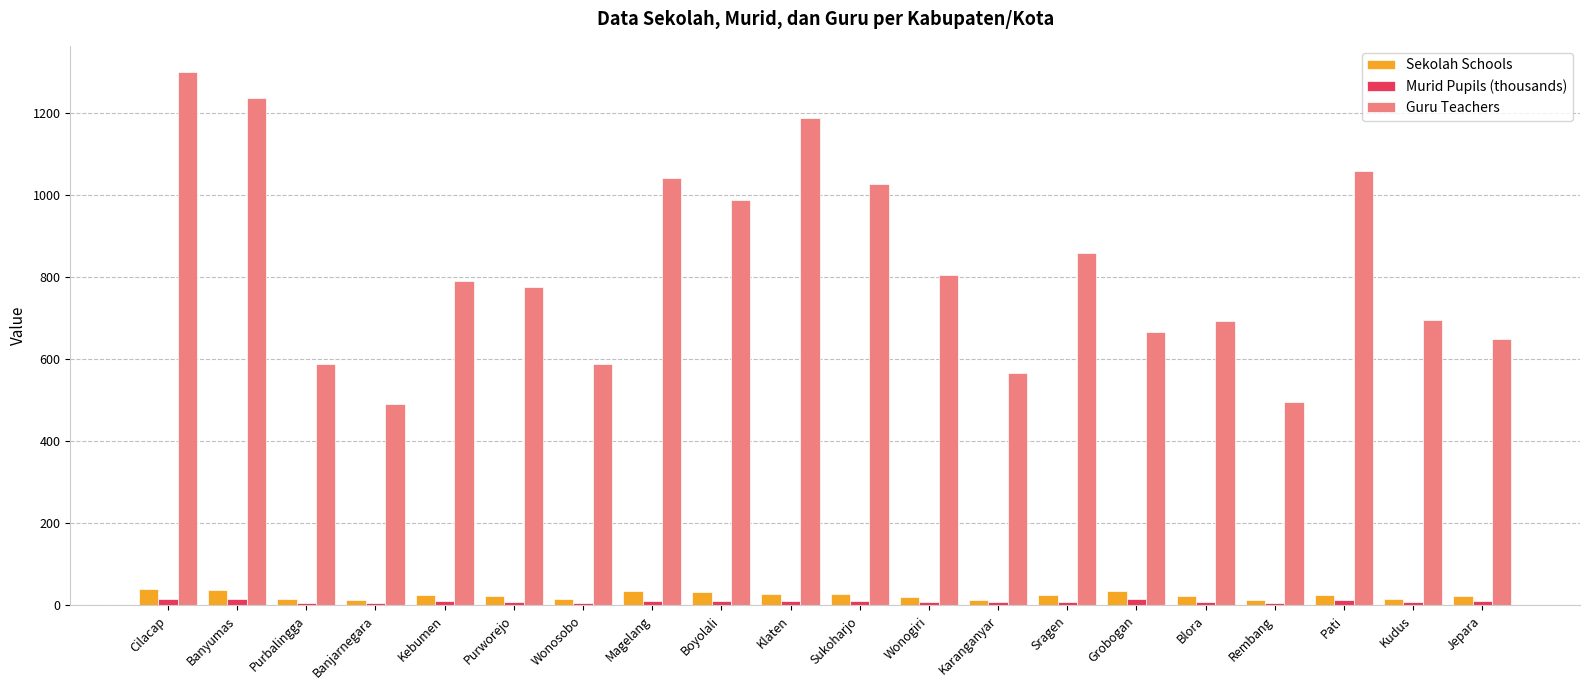

Where is Guru Teachers nearest to the value 896?

Sragen